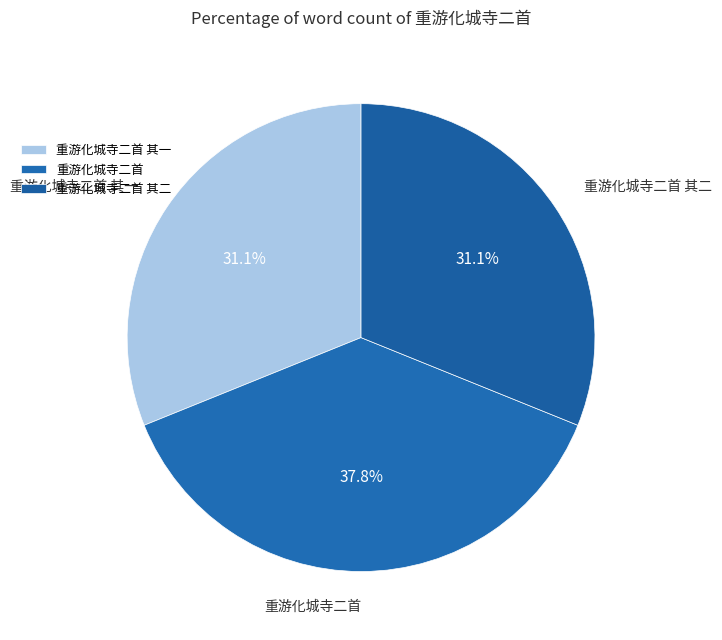

What is the ratio of the value at 重游化城寺二首 to the value at 重游化城寺二首 其二?

1.2